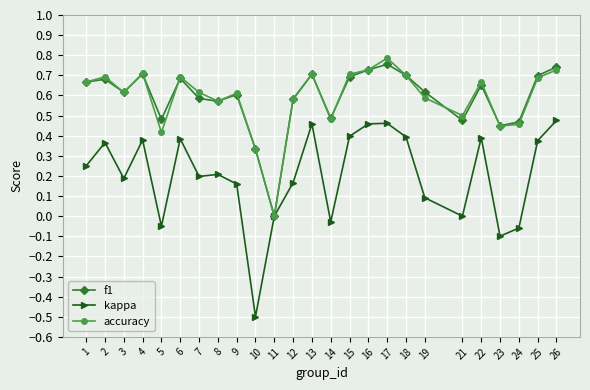

The accuracy series shows 0.6 at 12. True or false?

True